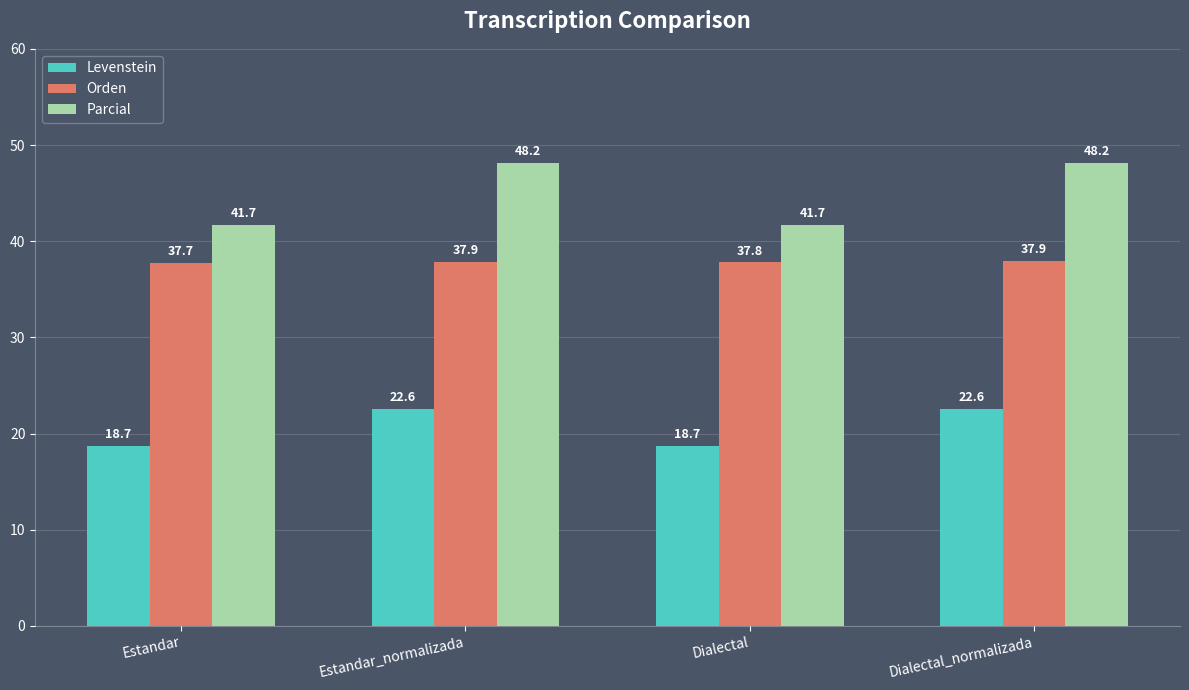

What are all the series names shown in the legend?

Levenstein, Orden, Parcial